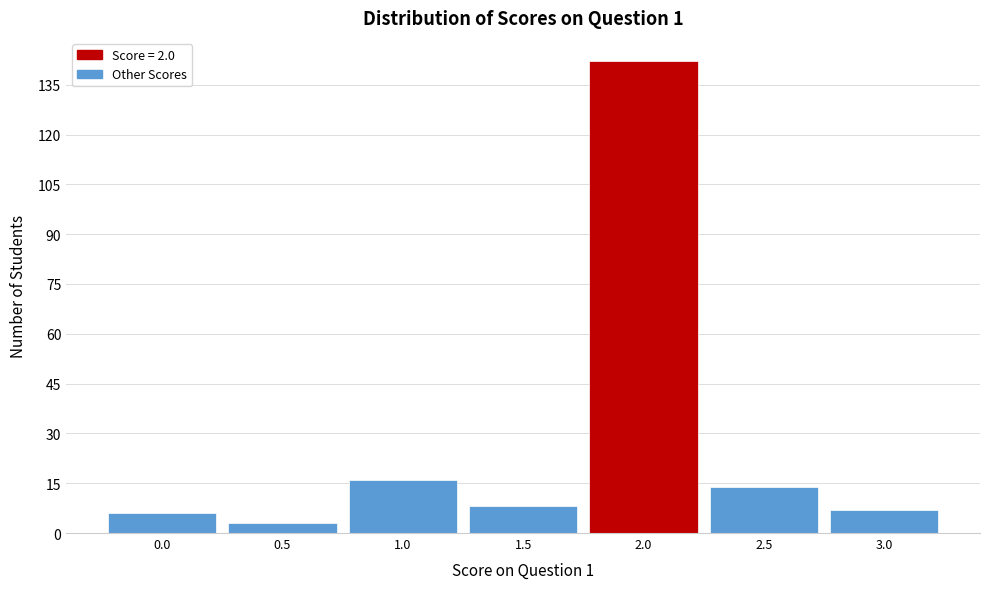

Reading left to right, list every bar in this chart as the range it spans on the x-axis followed by its height. The values are not printed on the chart, so give them approximately, as read against the axis.

-0.25 to 0.25: 6
0.25 to 0.75: 4
0.75 to 1.25: 16
1.25 to 1.75: 8
1.75 to 2.25: 142
2.25 to 2.75: 14
2.75 to 3.25: 8